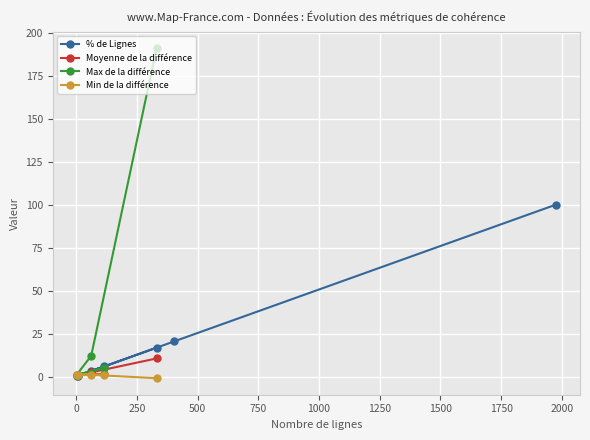

How many points are higher than both their immediate neighbors (excluding endpoints)?

1